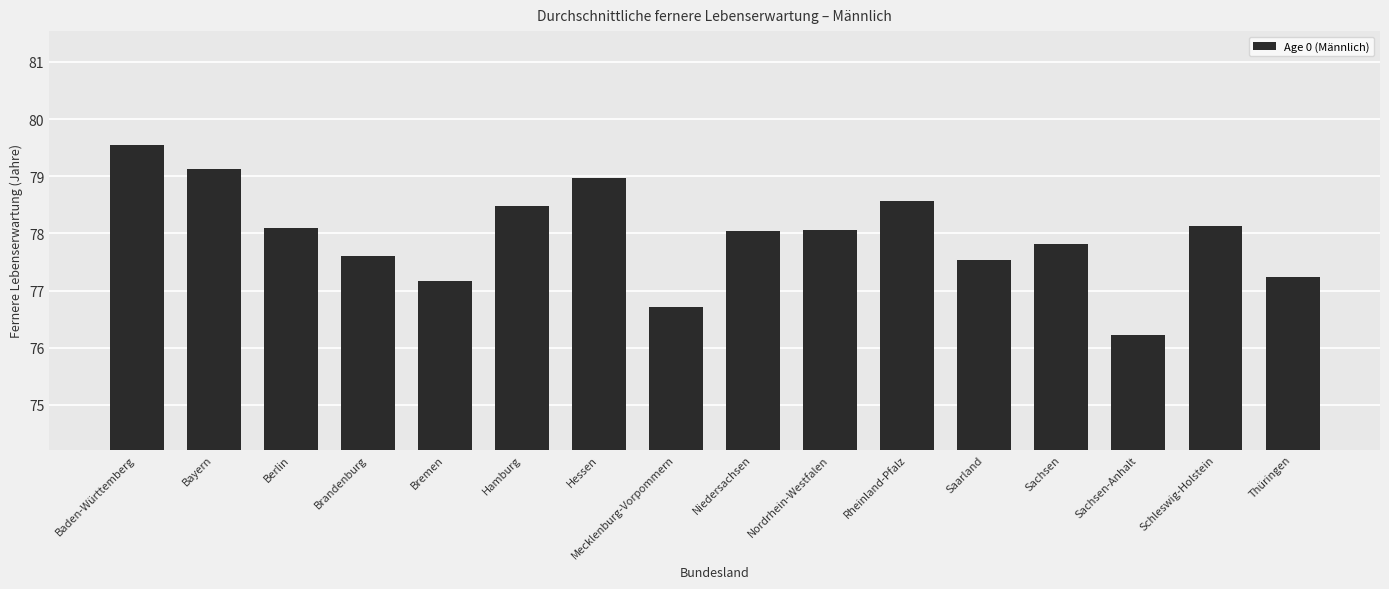

Between Baden-Württemberg and Hessen, which is larger?

Baden-Württemberg